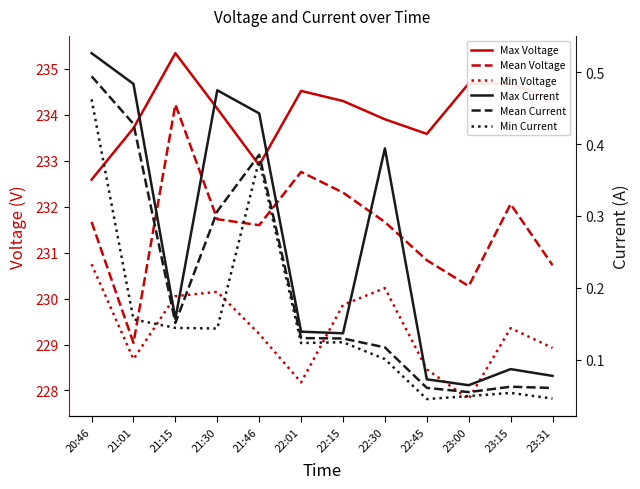

How many values in the Min Voltage series are below 229?

5